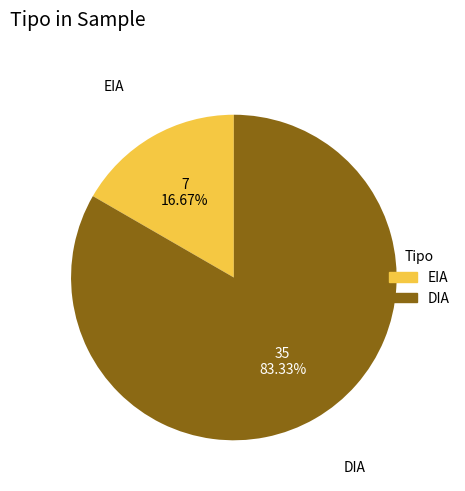

True or false: DIA accounts for 93% of the total.

False